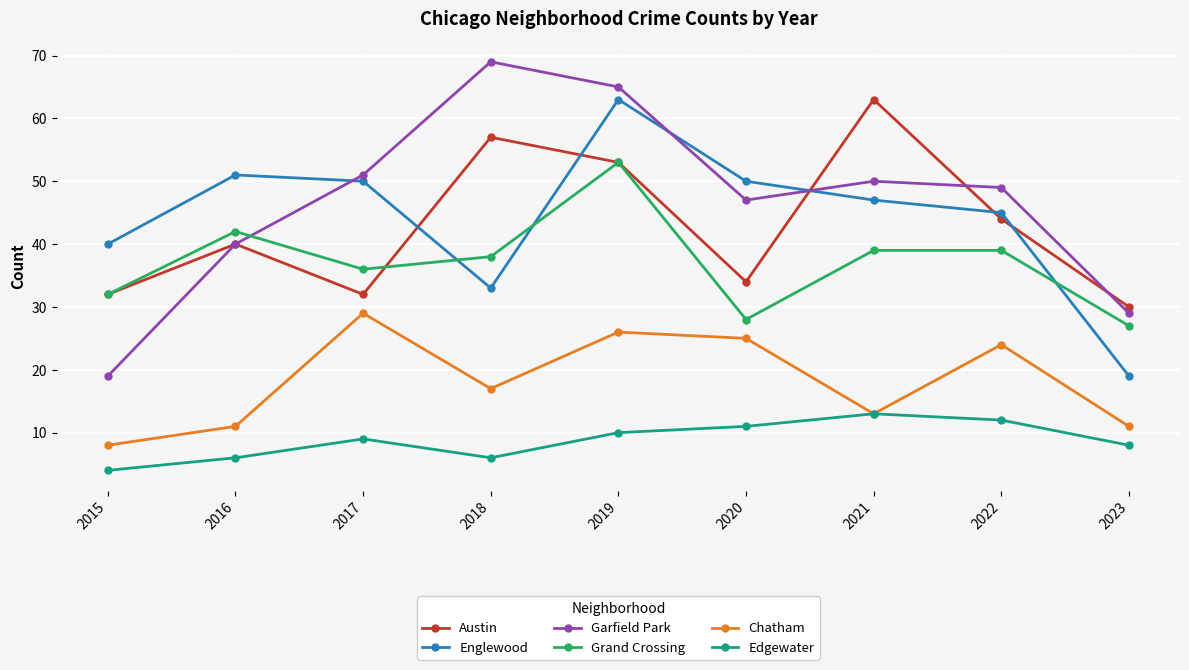

Where is Englewood nearest to the value 41?

2015